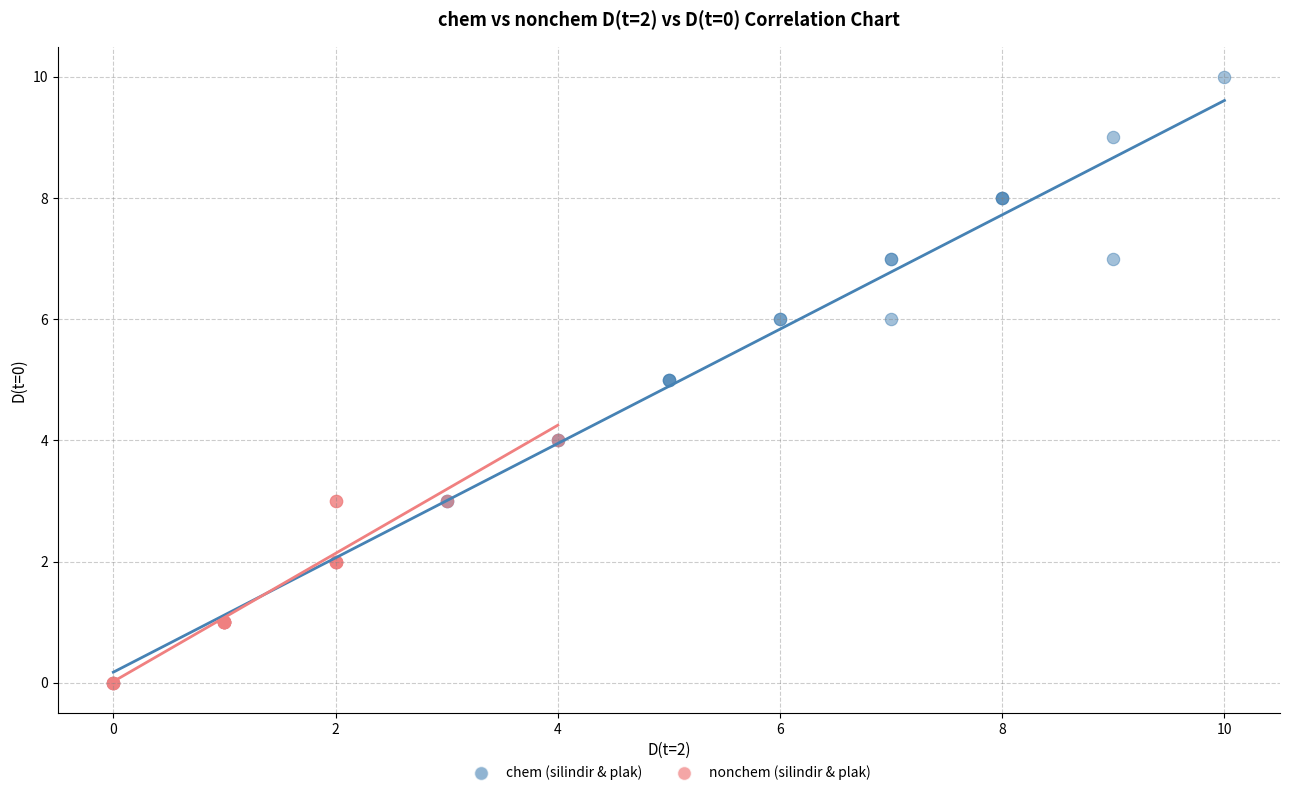

Which series has the widest spread of Y values?

chem (silindir & plak)